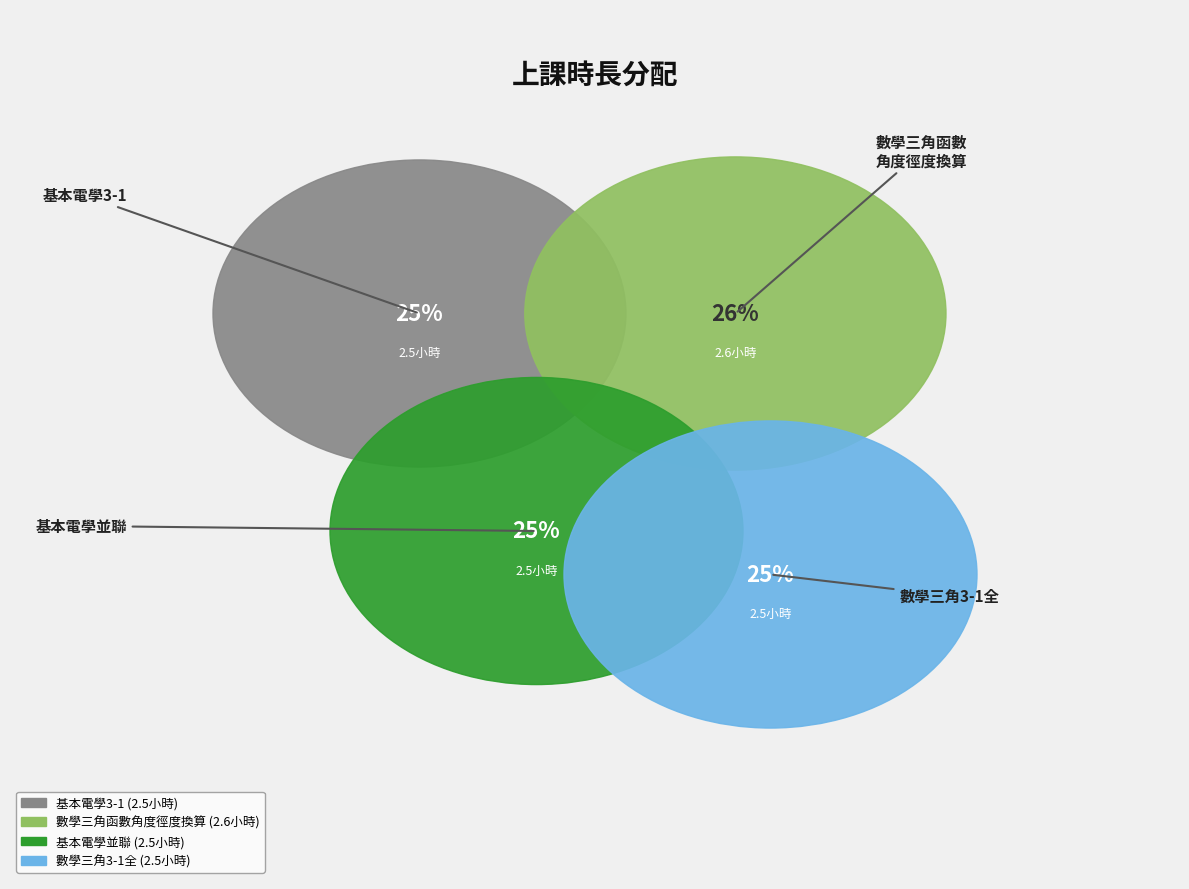

Rank the categories by value from lowest to highest.

基本電學3-1, 基本電學並聯, 數學三角3-1全, 數學三角函數角度徑度換算